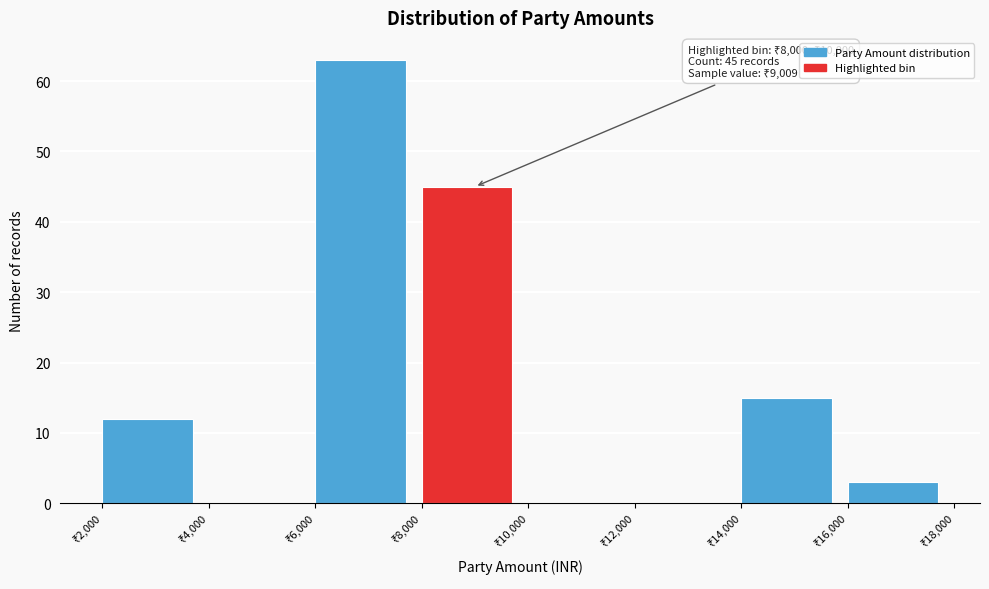

Which range on the x-axis has the tallest bar?

6000 to 8000